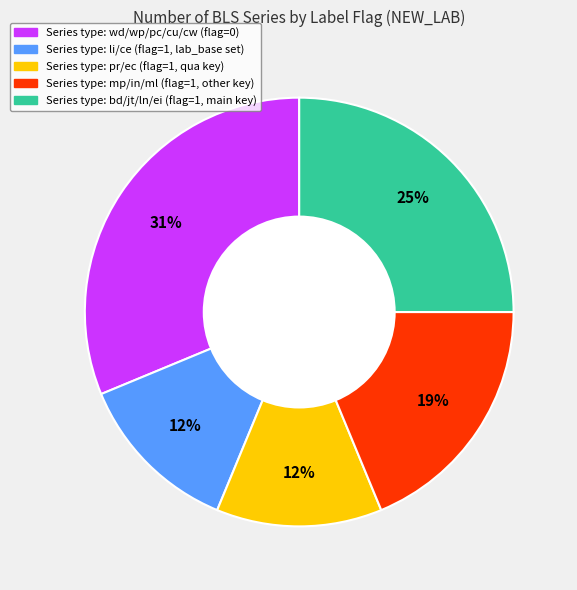

Is there a majority slice in this chart?

No